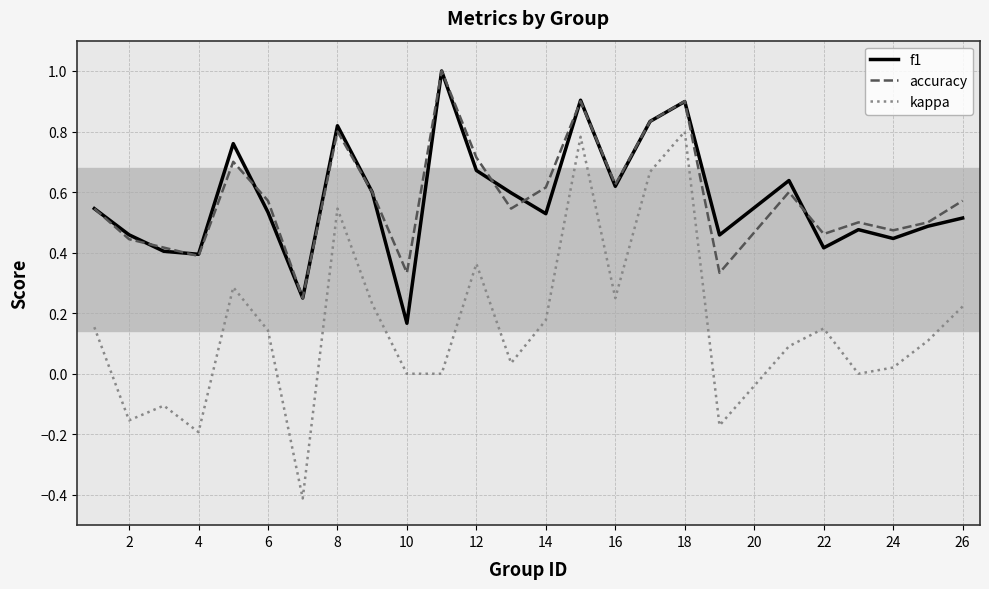

Count the number of data series in this chart.

3